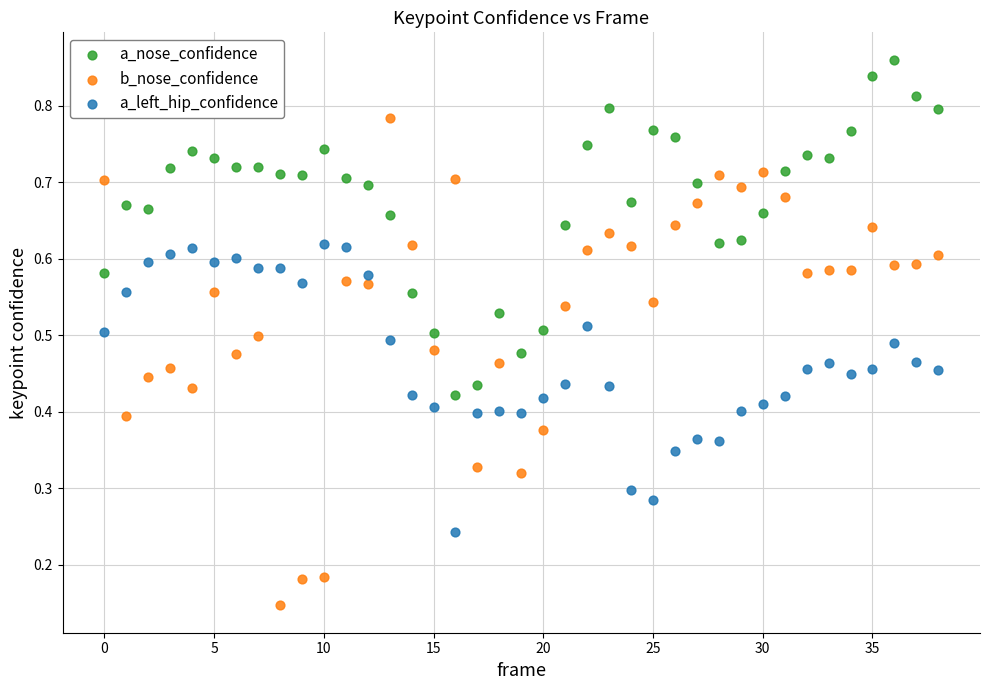

Which series reaches the minimum Y coordinate?

b_nose_confidence